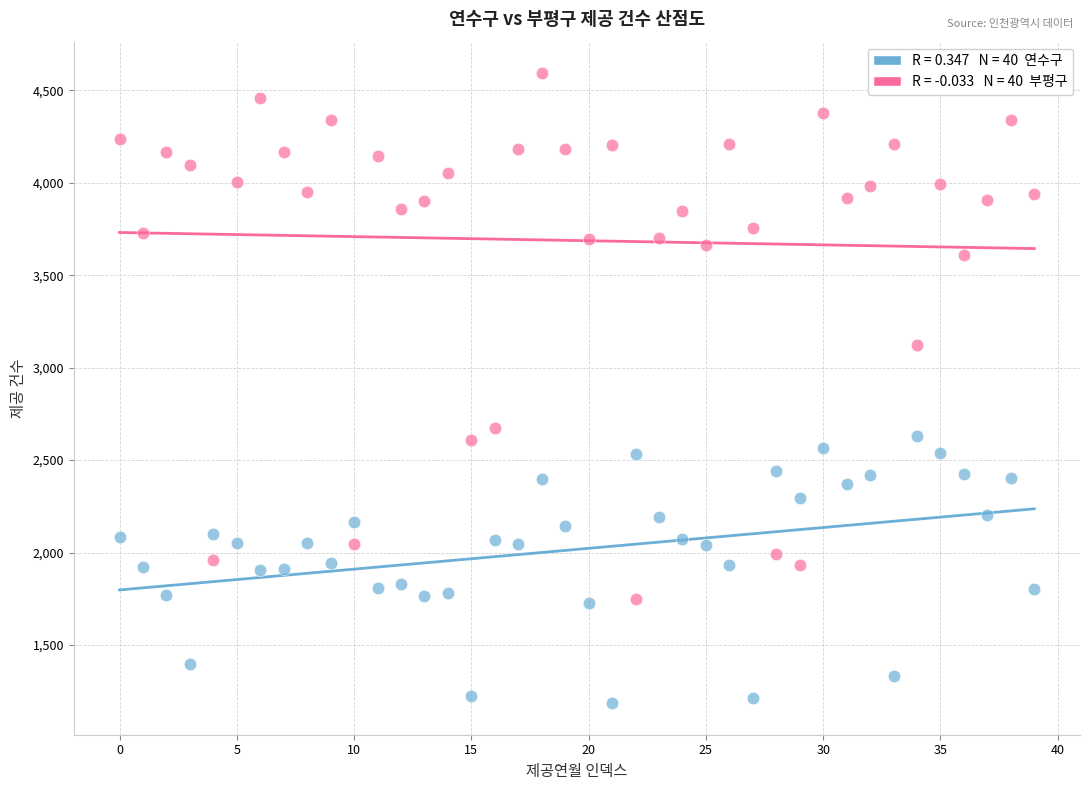

Across all data points, what is the range of Y values (max minus min)?

3408